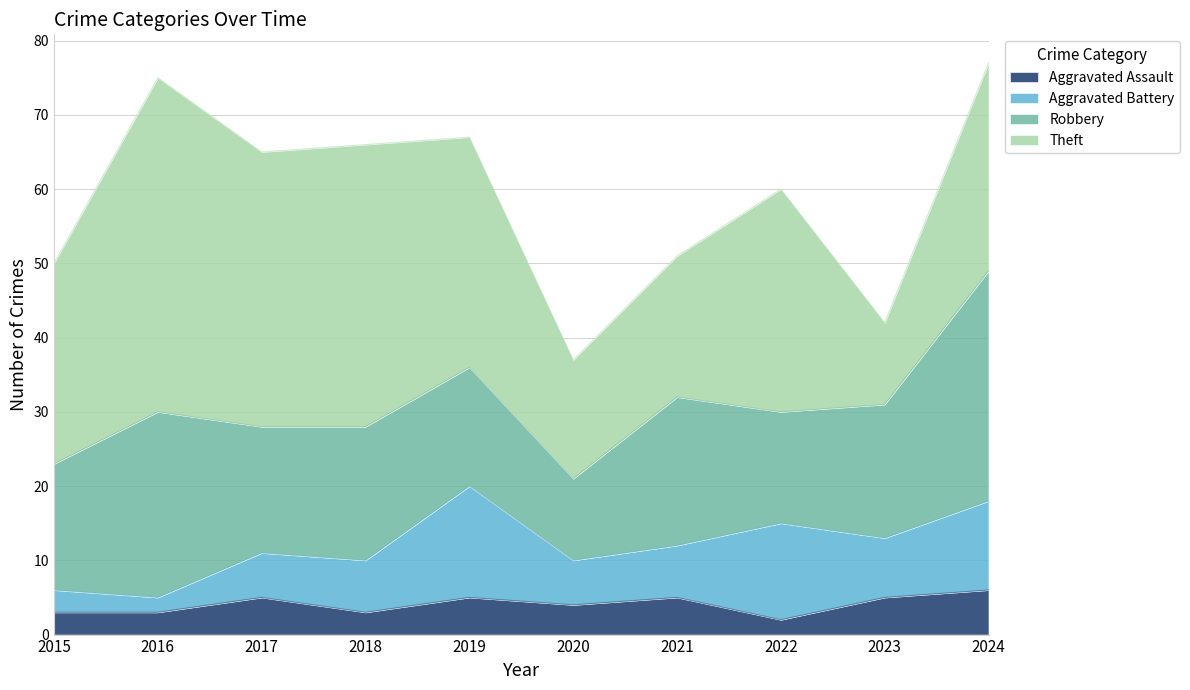

At which label does Theft reach its minimum?

2023